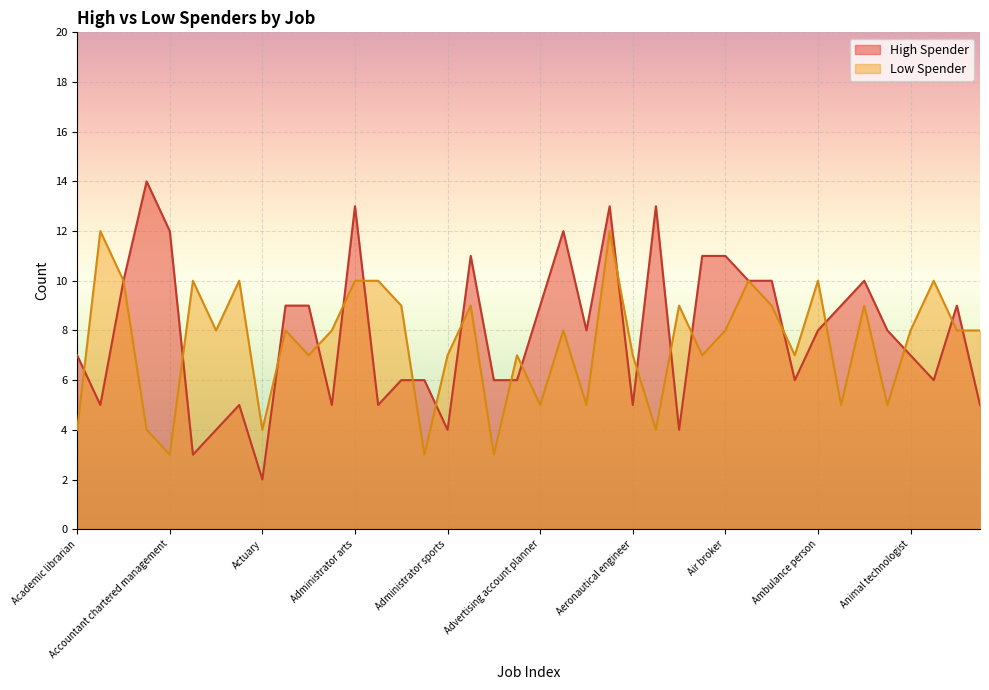

How many distinct data groups are displayed?

2